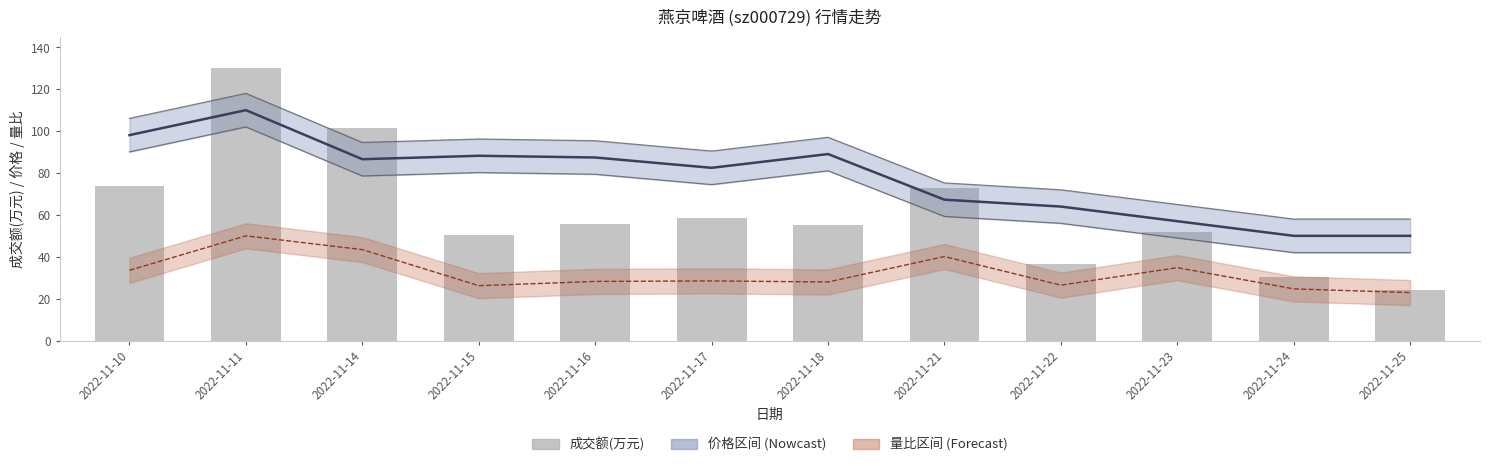

What is the sum of the 成交额(万元) values at 2022-11-11 and 2022-11-10?

203.9